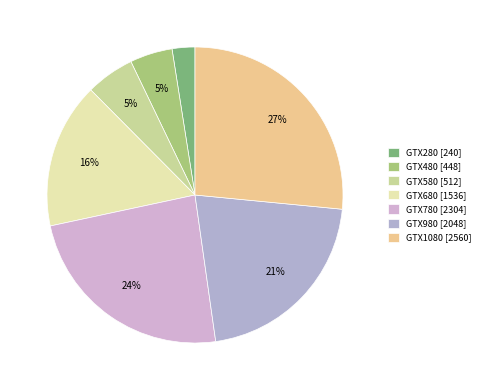

To the nearest percent, what is the difference between the GTX480 and GTX1080 slice percentages?

22%